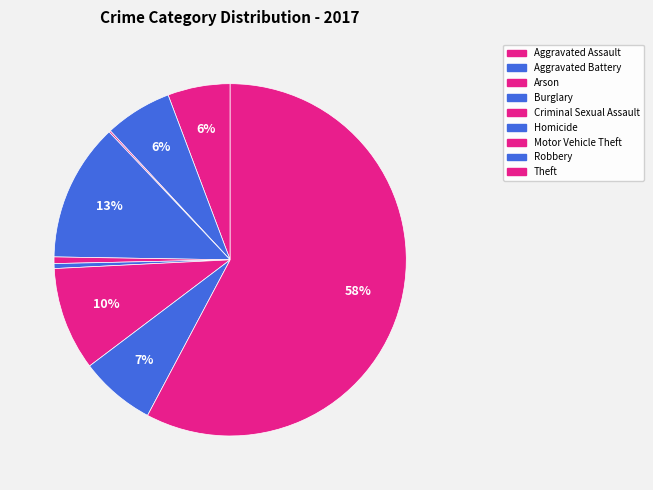

What is the change in value from Homicide to Theft?

+380